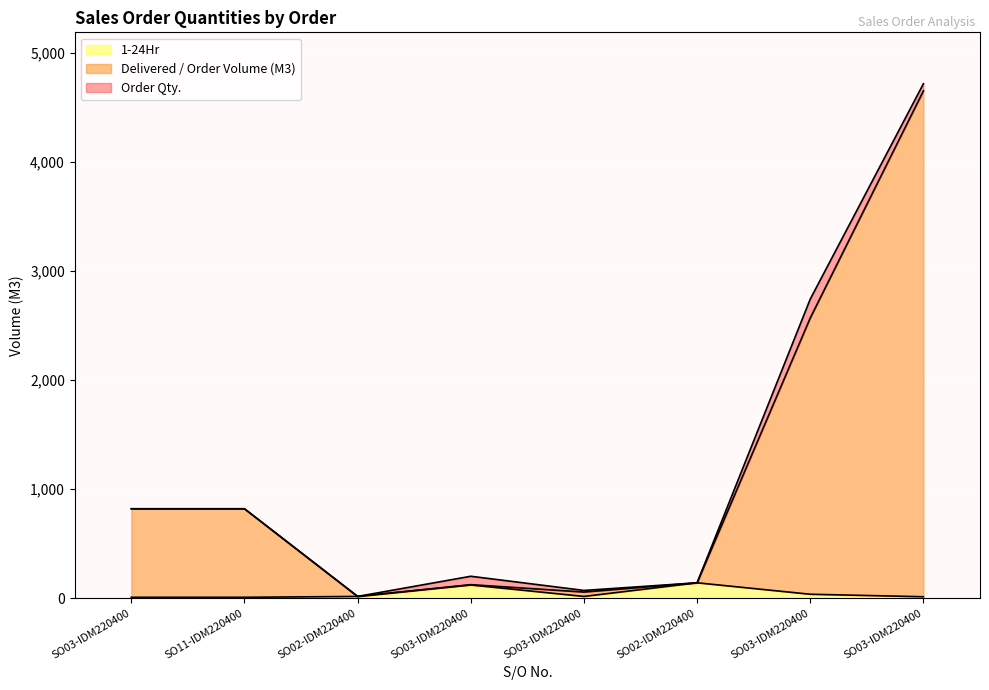

What are all the series names shown in the legend?

1-24Hr, Delivered / Order Volume (M3), Order Qty.